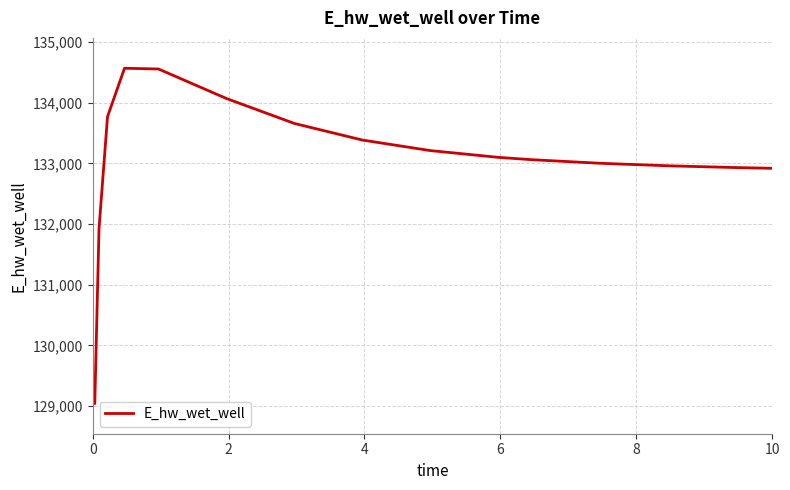

What is the difference between the maximum and minimum values?

5518.6